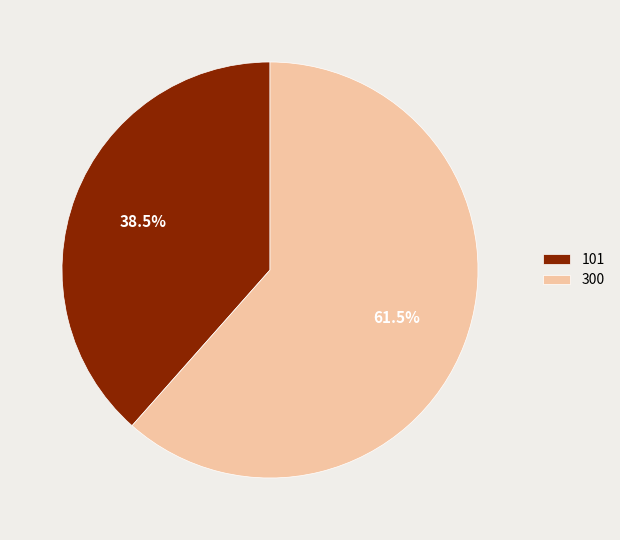

Which slice is the largest?

300